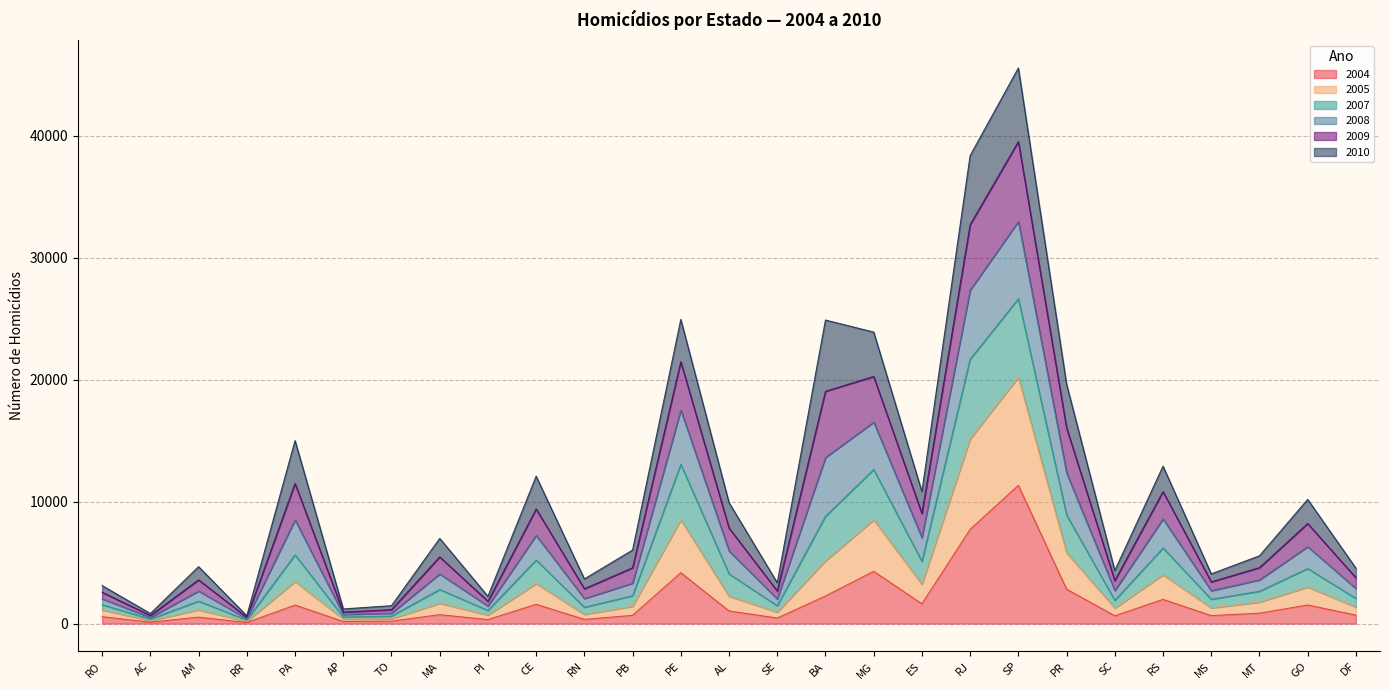

At which category is the sum across all series the highest?

SP